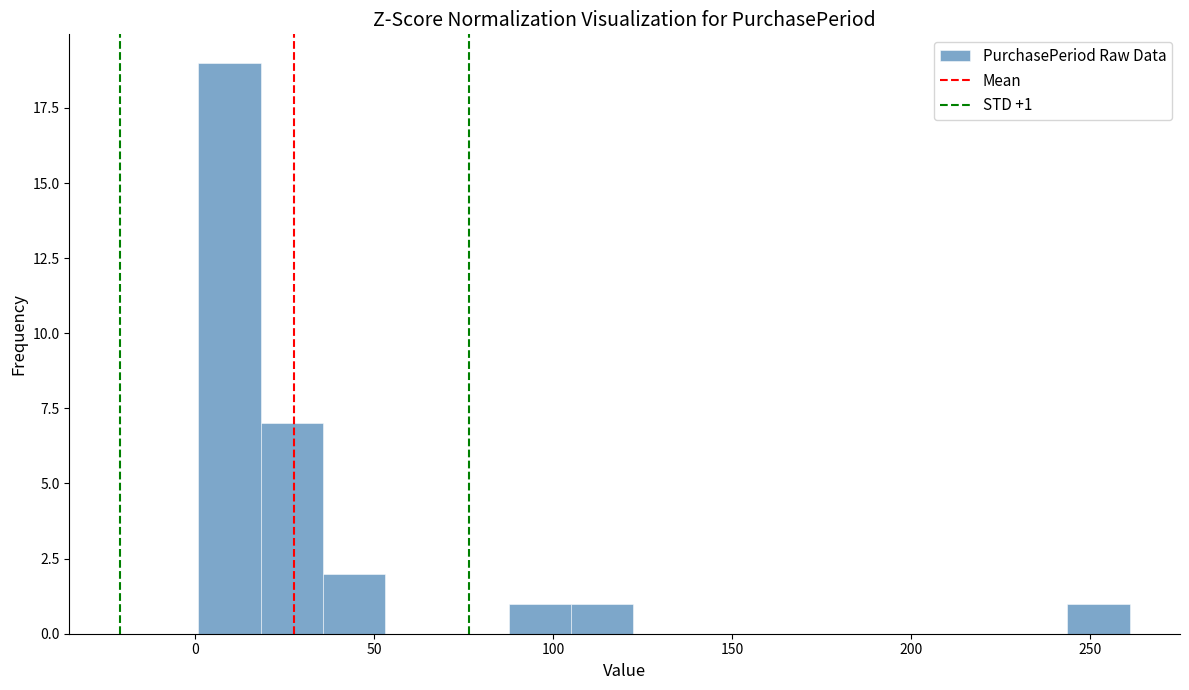

Around what value on the x-axis is the tallest bar? Give the approximate position of its centre, as read against the axis.

10